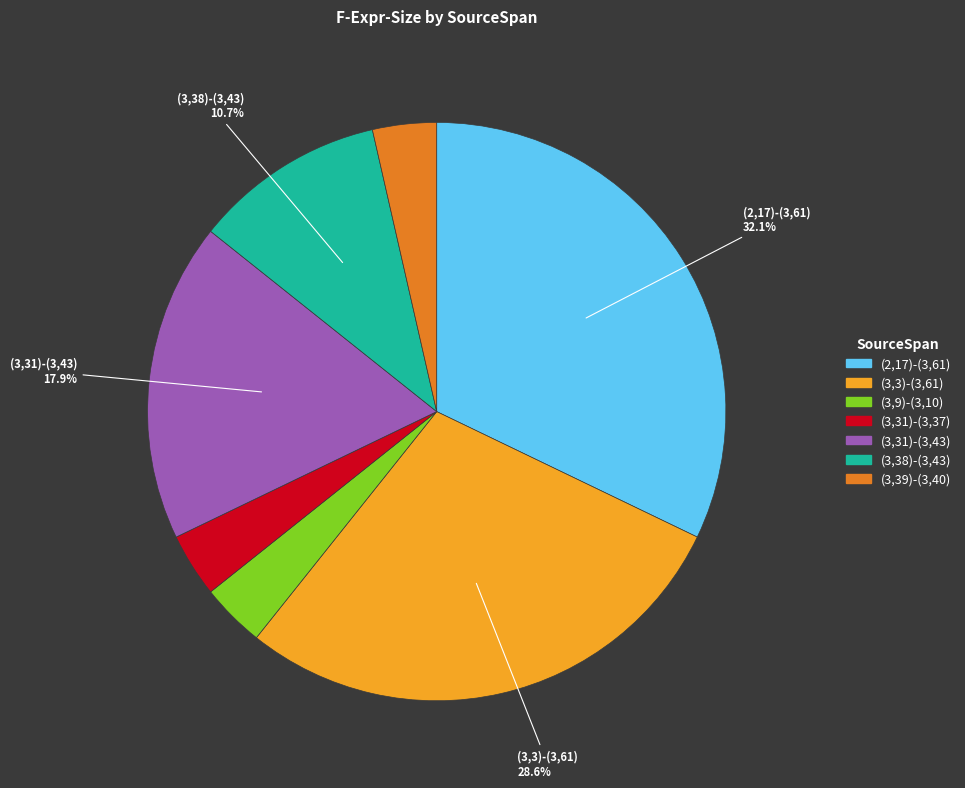

Is there a majority slice in this chart?

No